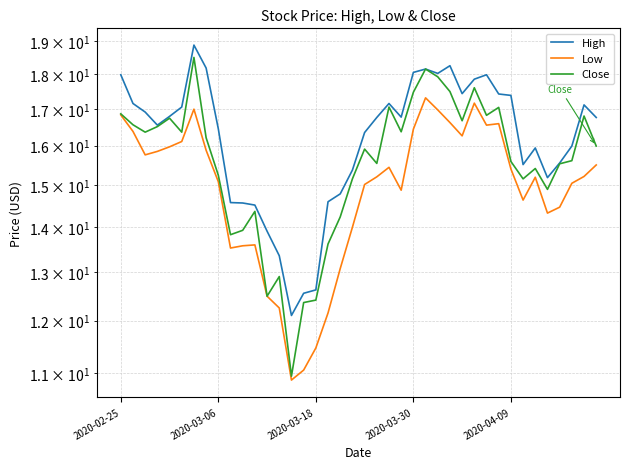

Which has a higher value, 7 or 37?

7